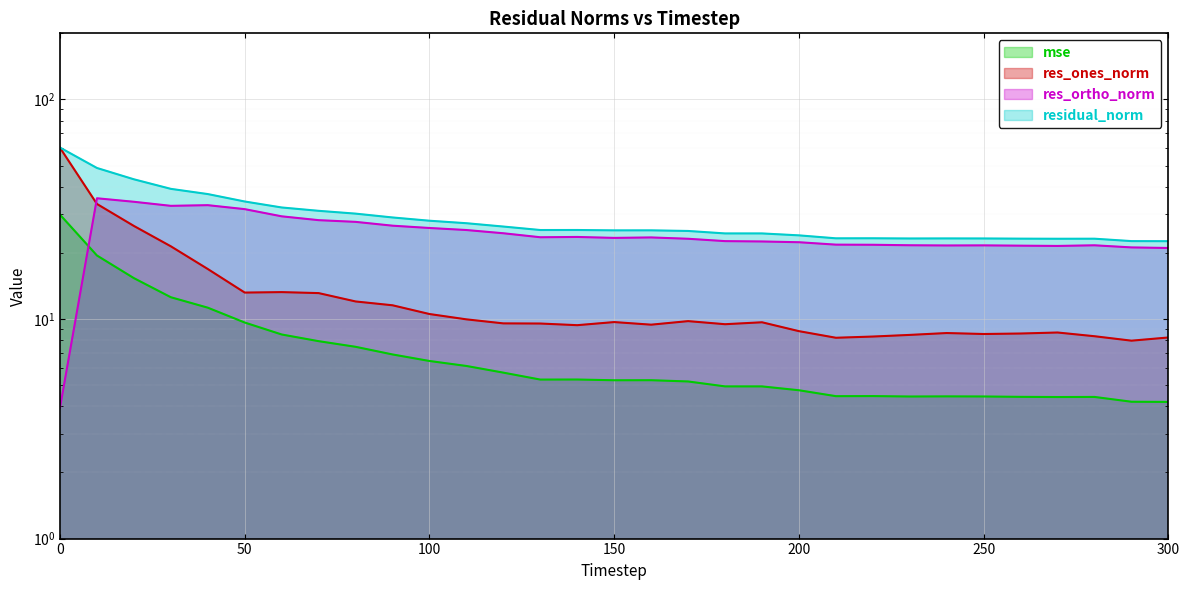

Rank the series by their maximum value, from highest to lowest.

residual_norm, res_ones_norm, res_ortho_norm, mse